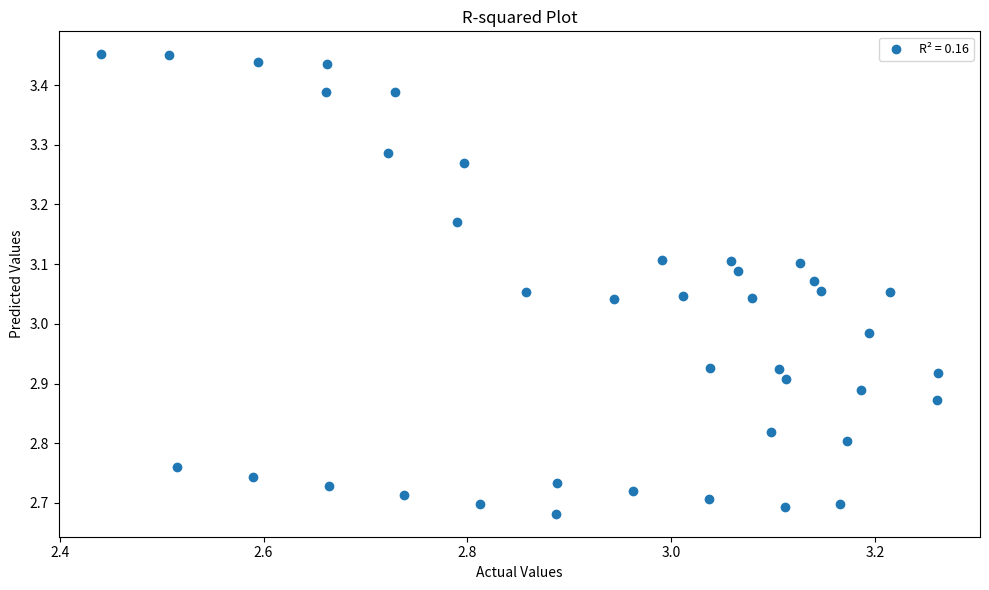

What is the range of Y values (max minus min)?

0.8